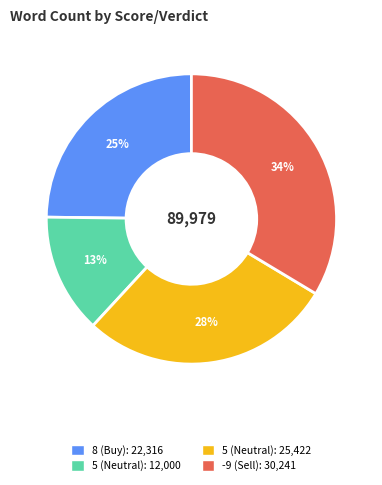

To the nearest percent, what is the average slice percentage?

25%